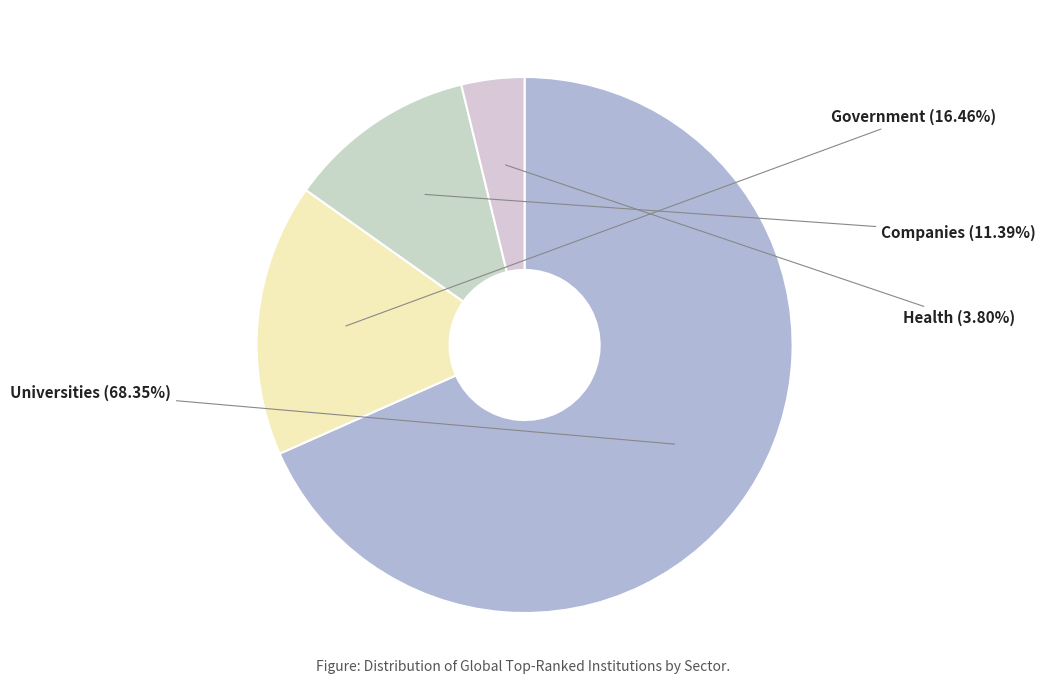

How many segments does this pie chart have?

4